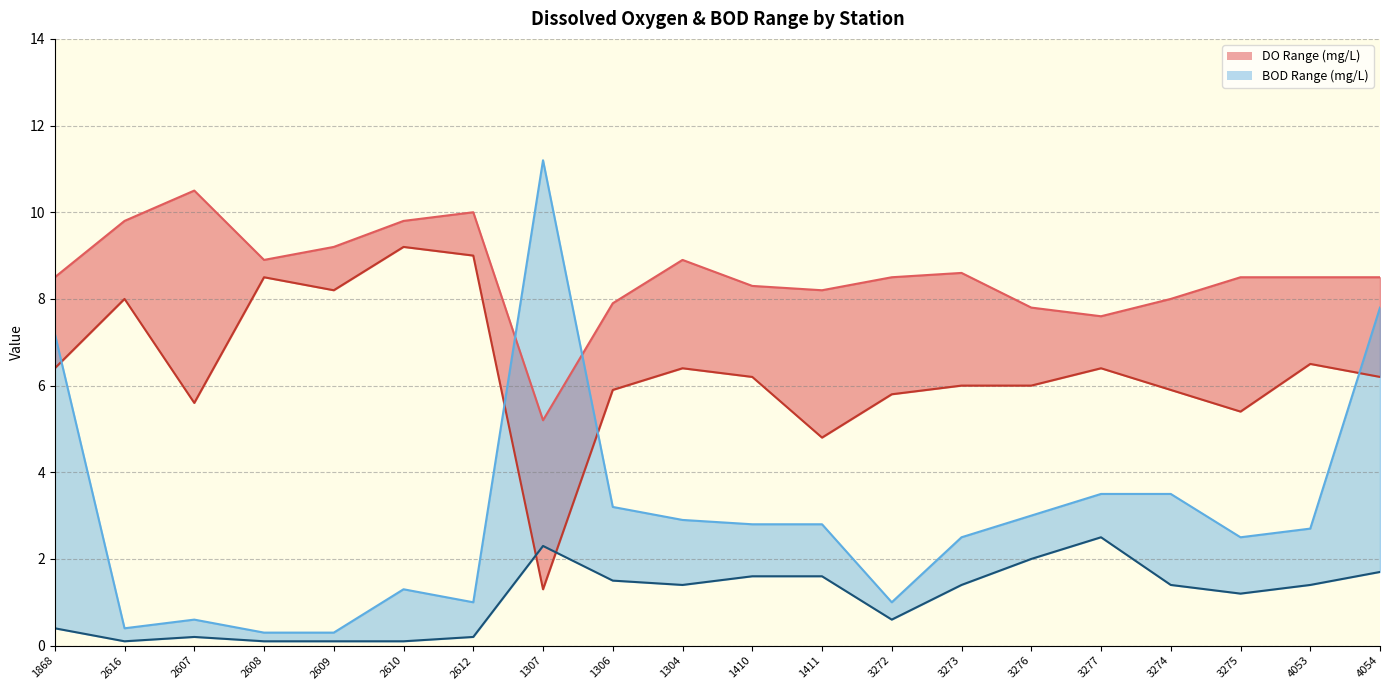

What position from the left is 3277?

16